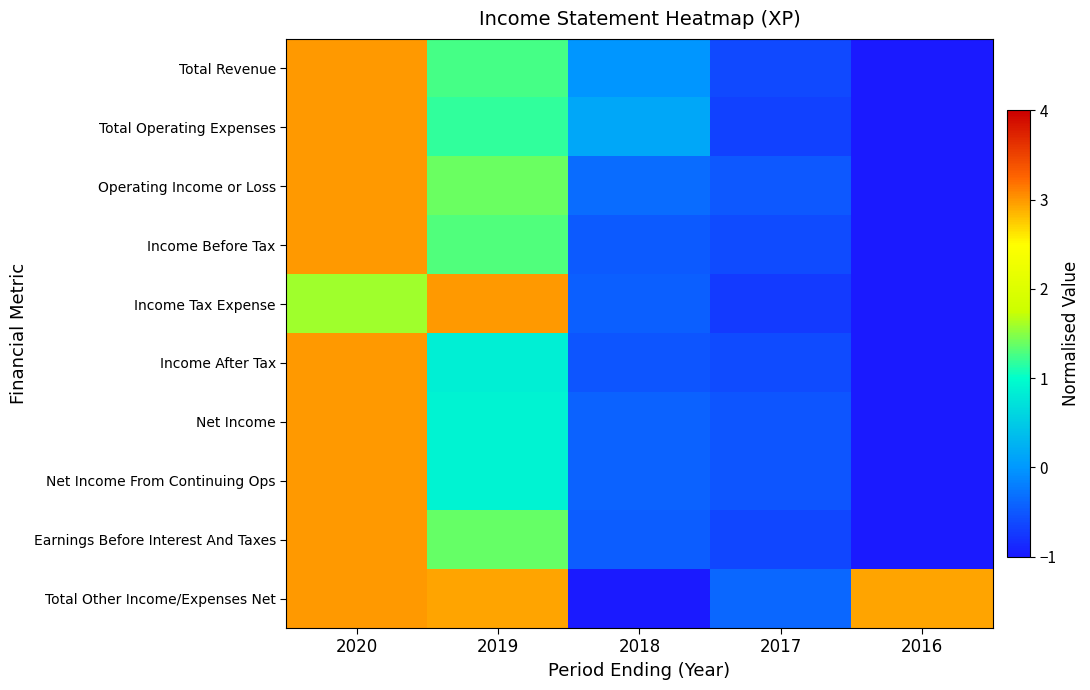

Rank the series at 2020 from lowest to highest value.

Income Tax Expense, Total Revenue, Total Operating Expenses, Operating Income or Loss, Income Before Tax, Income After Tax, Net Income, Net Income From Continuing Ops, Earnings Before Interest And Taxes, Total Other Income/Expenses Net